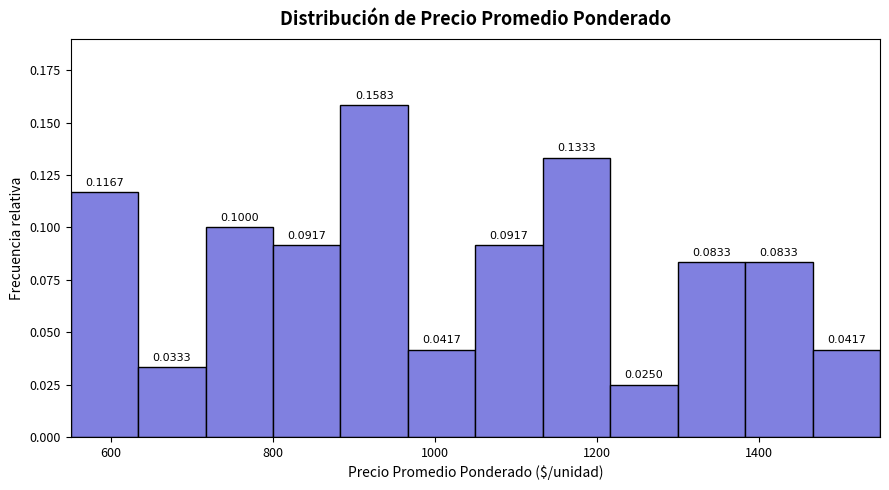

Reading left to right, transcribe this chart: for each bar, give the range it covers on the x-axis and its height. The bar edges are not printed on the chart, so give them approximately, as read against the axis.

560 to 640: 0.1167
640 to 720: 0.0333
720 to 800: 0.1000
800 to 880: 0.0917
880 to 960: 0.1583
960 to 1060: 0.0417
1060 to 1140: 0.0917
1140 to 1220: 0.1333
1220 to 1300: 0.0250
1300 to 1380: 0.0833
1380 to 1460: 0.0833
1460 to 1560: 0.0417